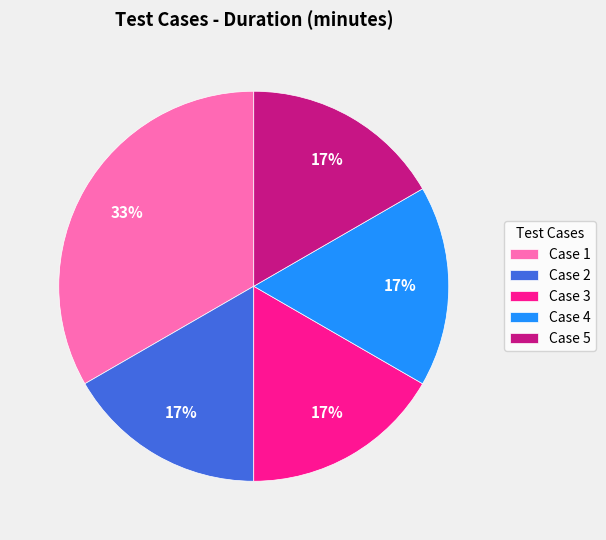

To the nearest percent, what percentage of the pie is Case 1?

33%